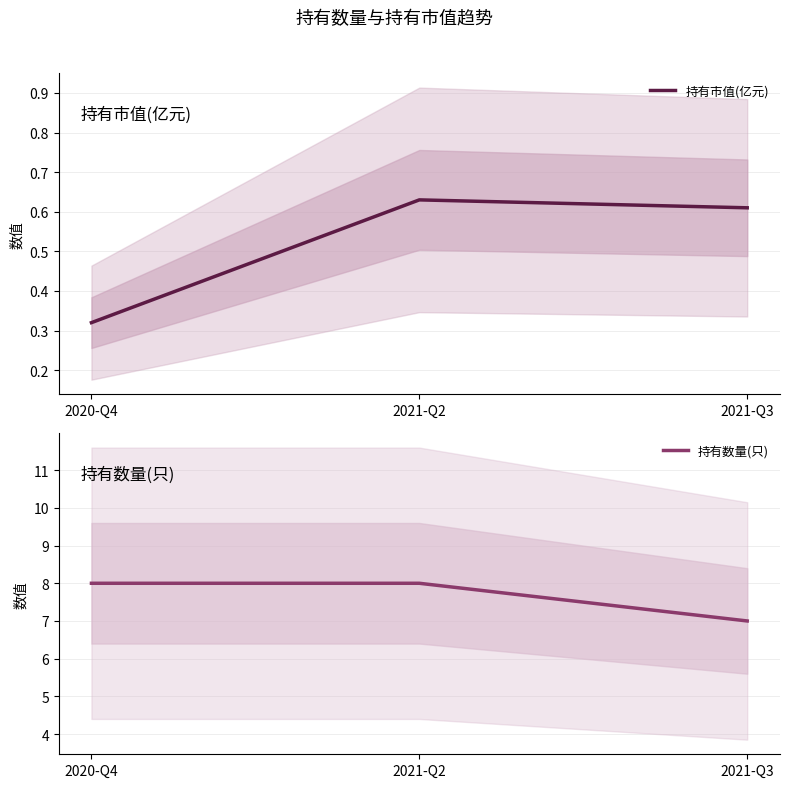

Reading left to right, transcribe all the data shown in this chart.

持有市值(亿元): 0.3	0.6	0.6
持有数量(只): 8.0	8.0	7.0